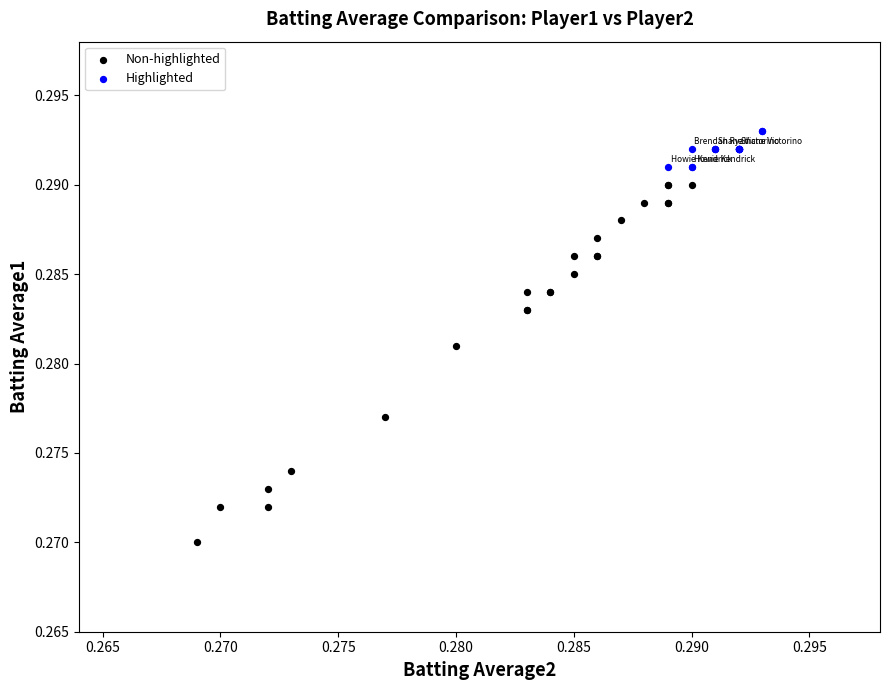

Which series contains the lowest Y value?

Non-highlighted